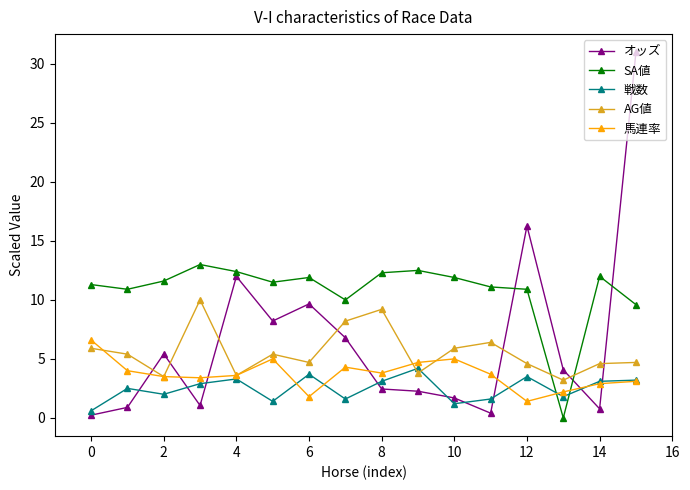

How many intersections are there between AG値 and SA値?

2